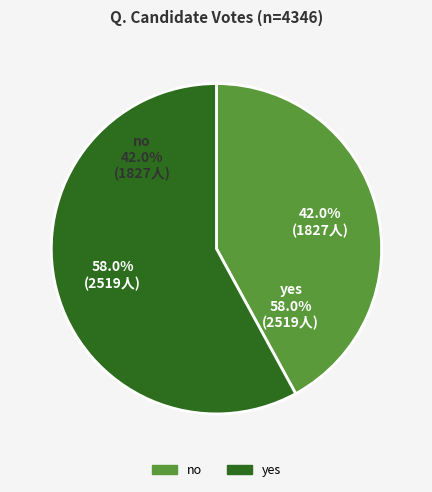

Approximately how many times larger is the value at no compared to yes?

0.7